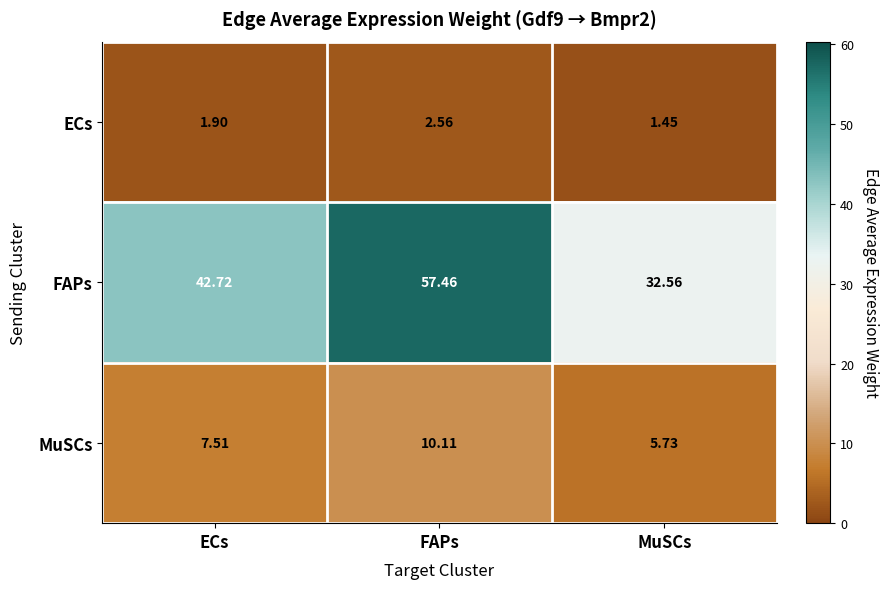

Rank the series at MuSCs from lowest to highest value.

ECs, MuSCs, FAPs